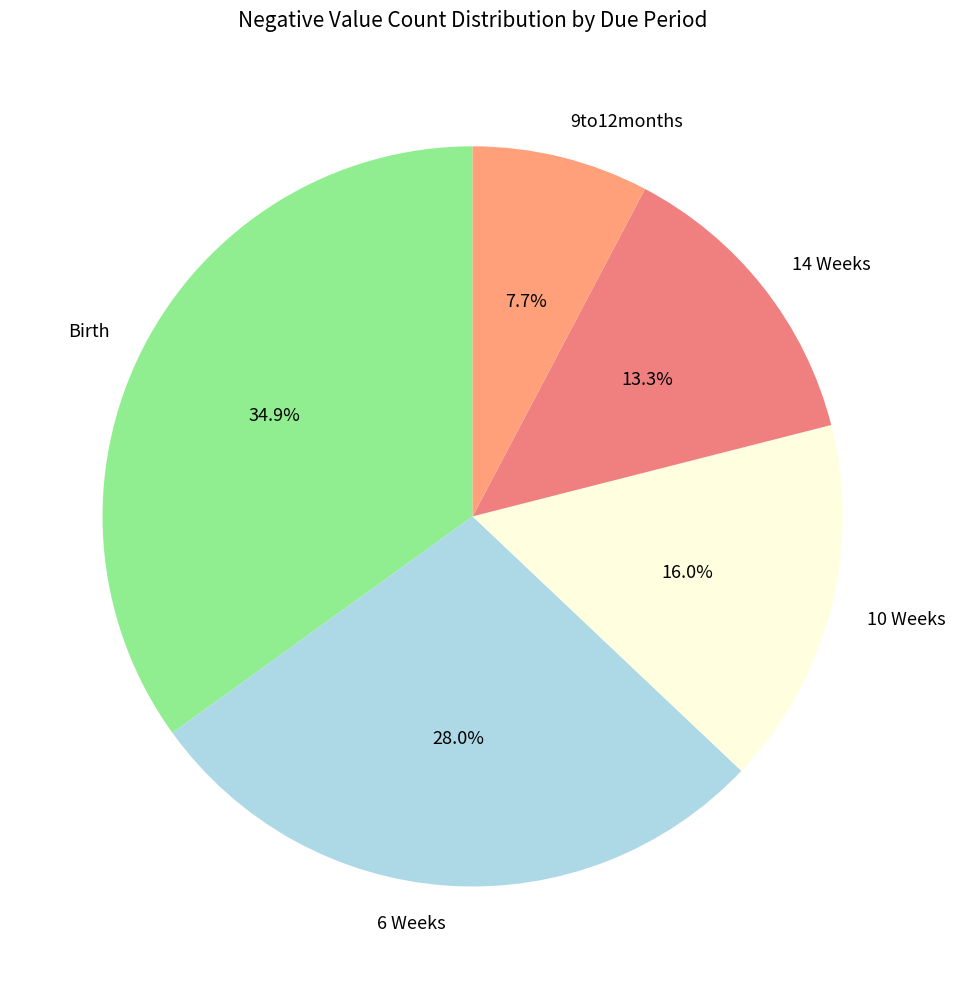

What is the total percentage of 14 Weeks and 6 Weeks?

41.3%